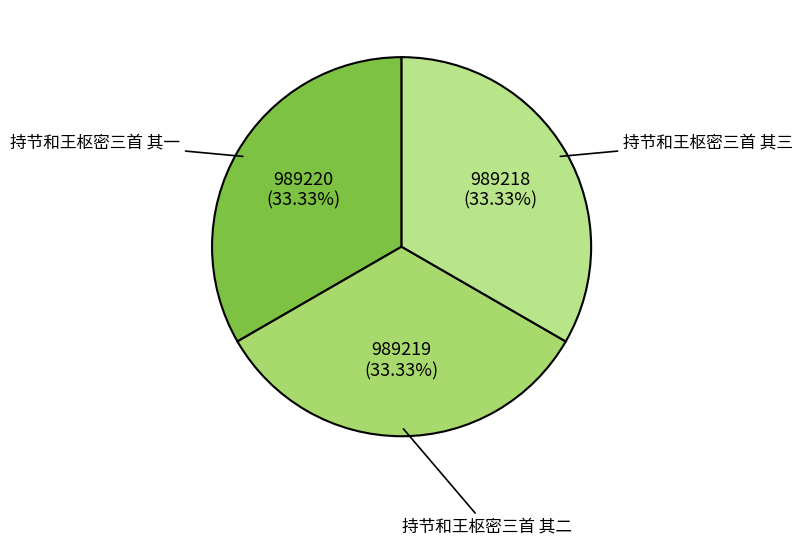

Approximately how many times larger is the value at 持节和王枢密三首 其三 compared to 持节和王枢密三首 其二?

1.0